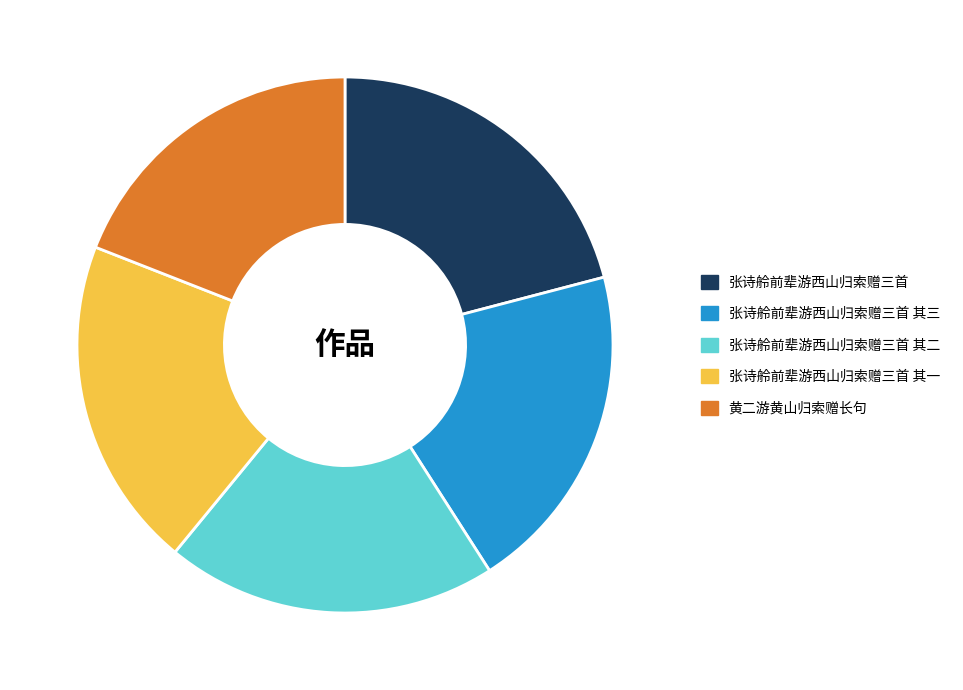

True or false: 黄二游黄山归索赠长句 accounts for 13% of the total.

False